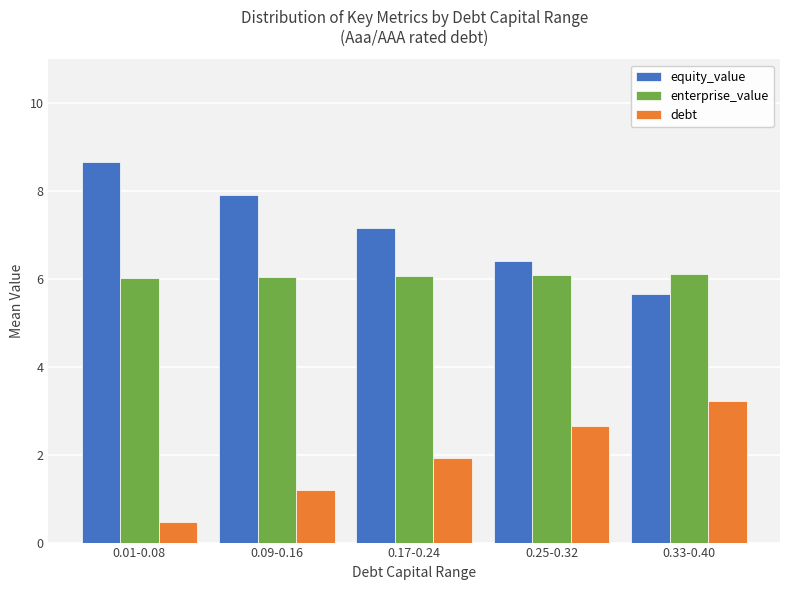

What is the difference between the highest and lowest values at 0.17-0.24?

5.2